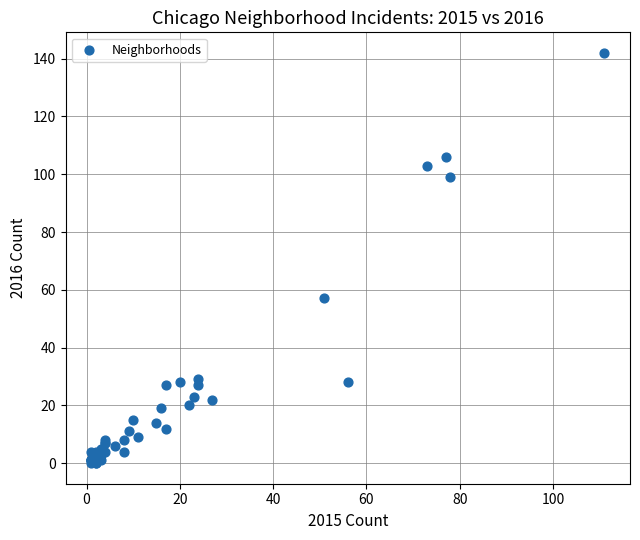

What Y value in the scatter plot is closest to 71?

57